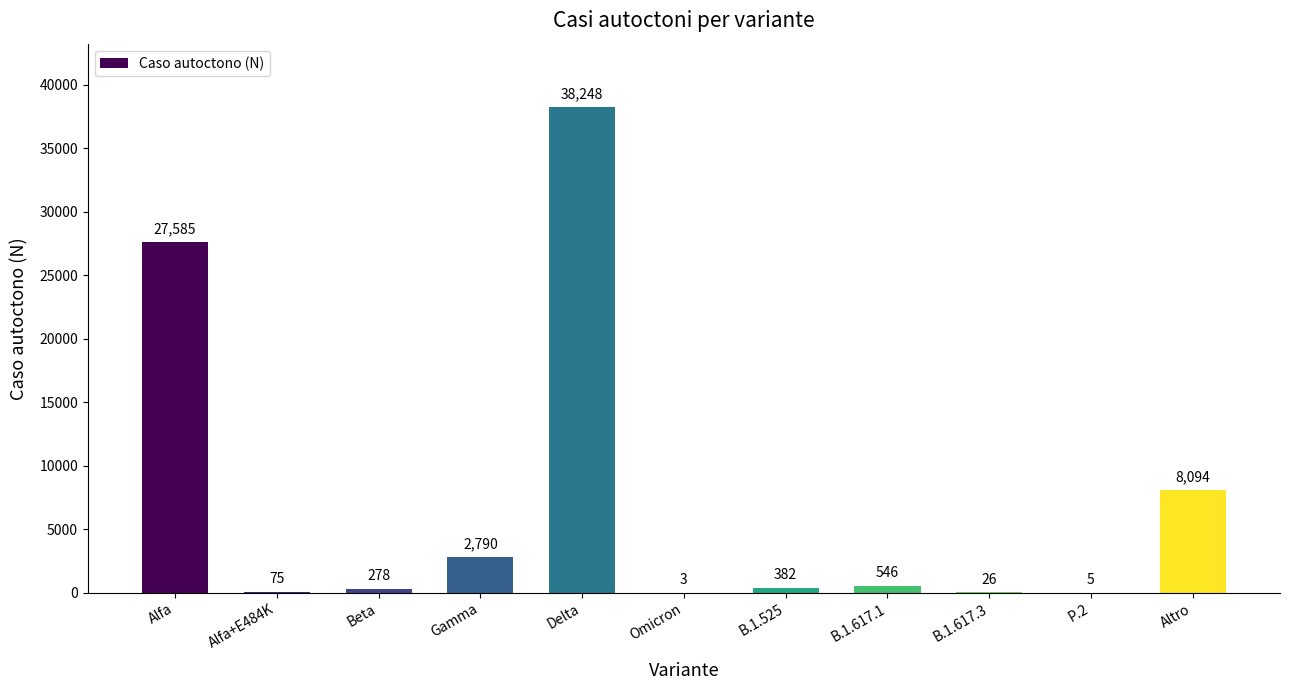

Reading left to right, extract all data points from this chart.

Alfa=27585	Alfa+E484K=75	Beta=278	Gamma=2790	Delta=38248	Omicron=3	B.1.525=382	B.1.617.1=546	B.1.617.3=26	P.2=5	Altro=8094